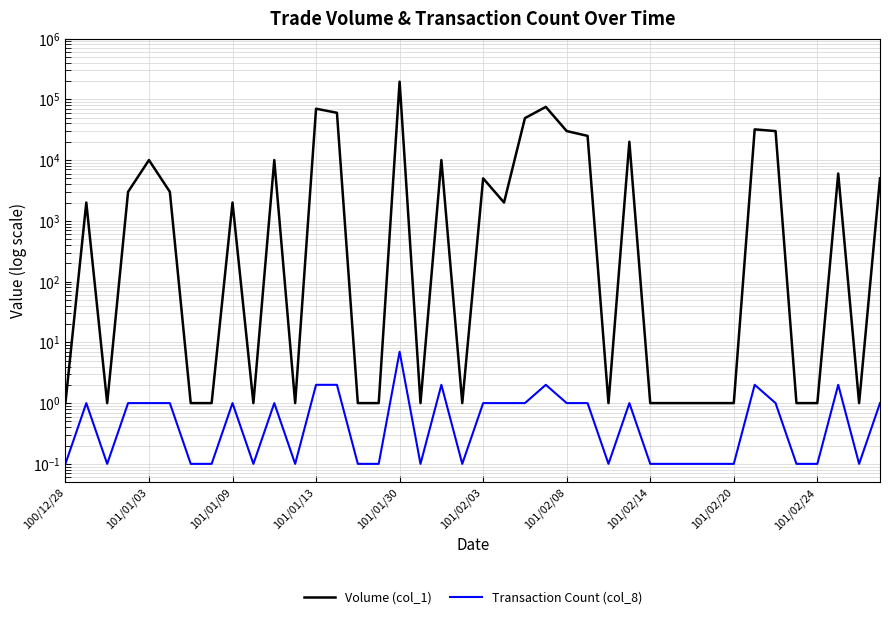

How many interior local peaks does the Transaction Count (col_8) series have?

9